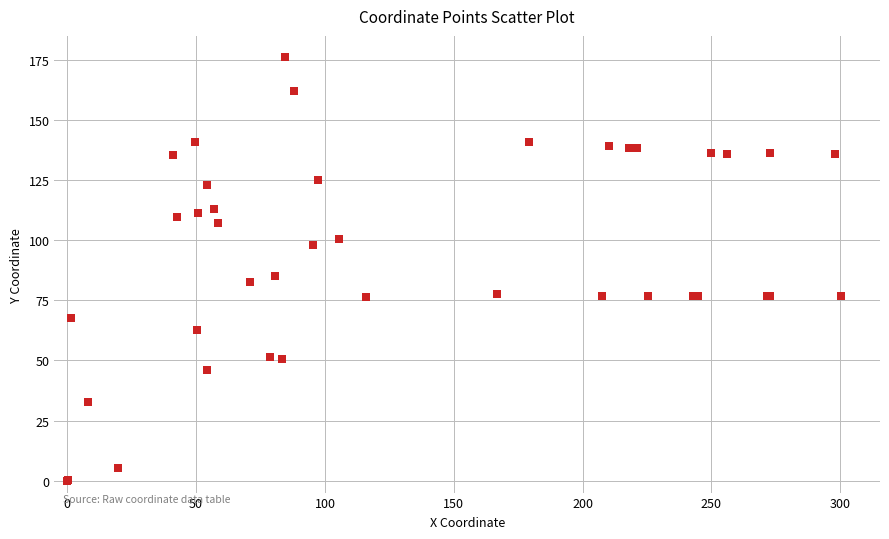

What Y value in the scatter plot is closest to 88?

85.4